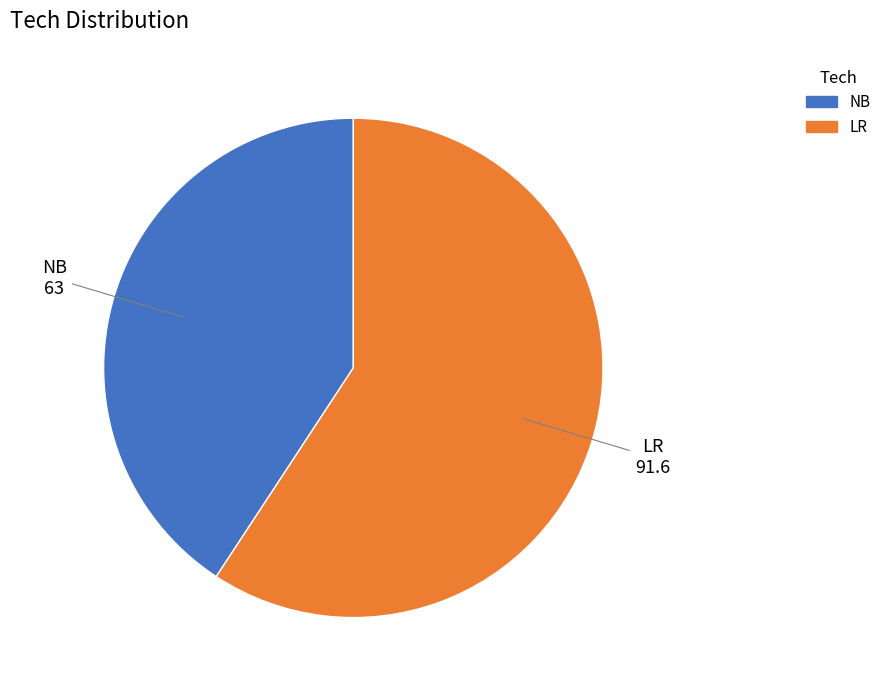

How many slices are in this pie chart?

2